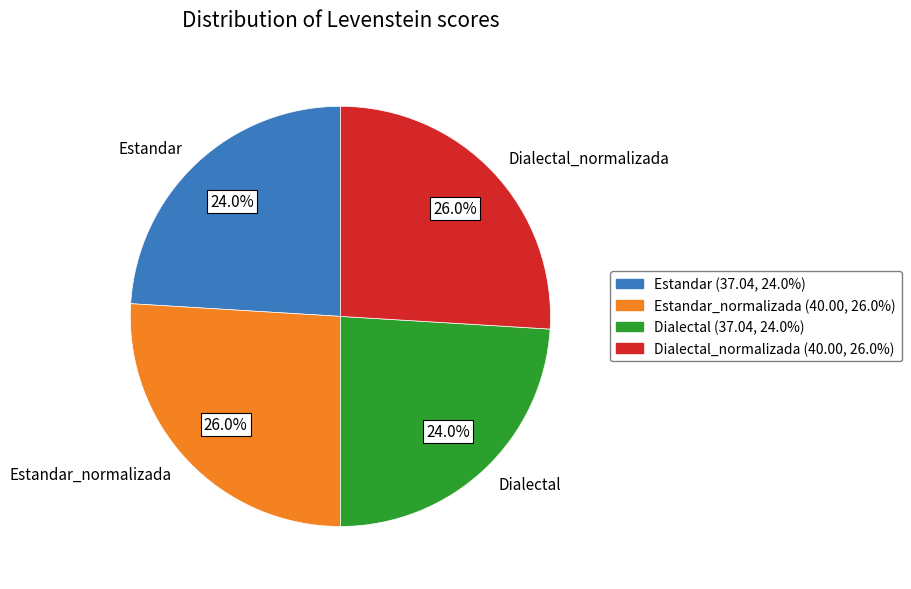

Between Dialectal and Dialectal_normalizada, which is larger?

Dialectal_normalizada